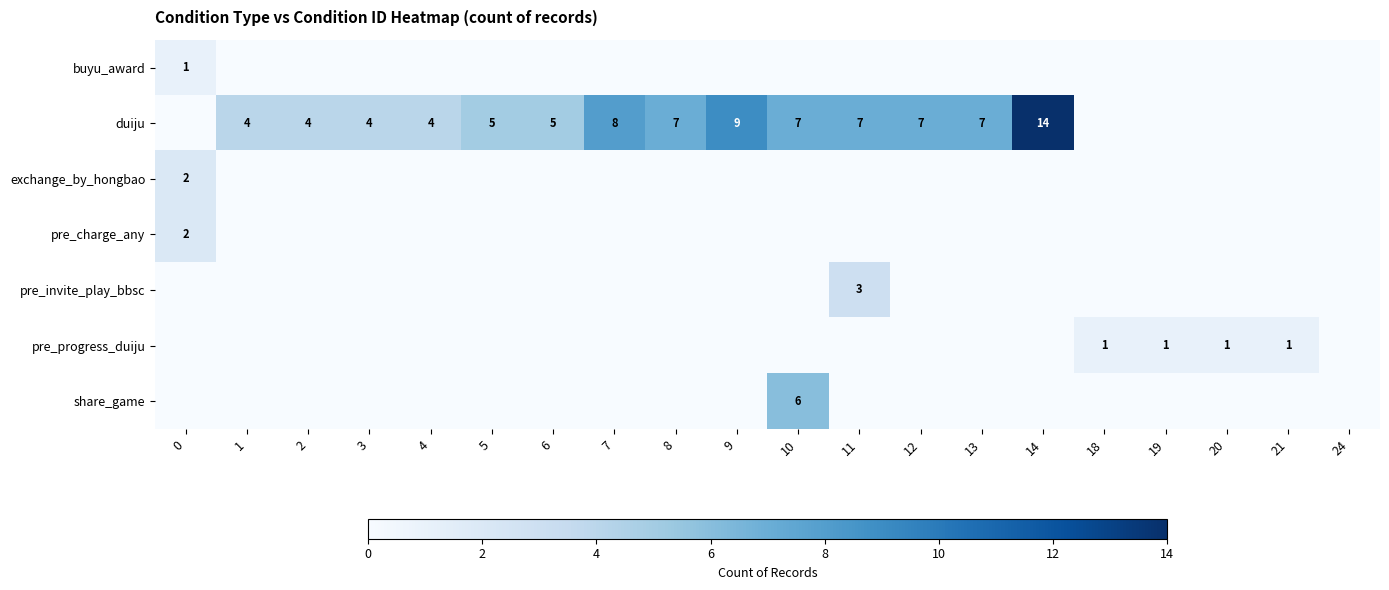

Which category has the lowest value across all series?

1